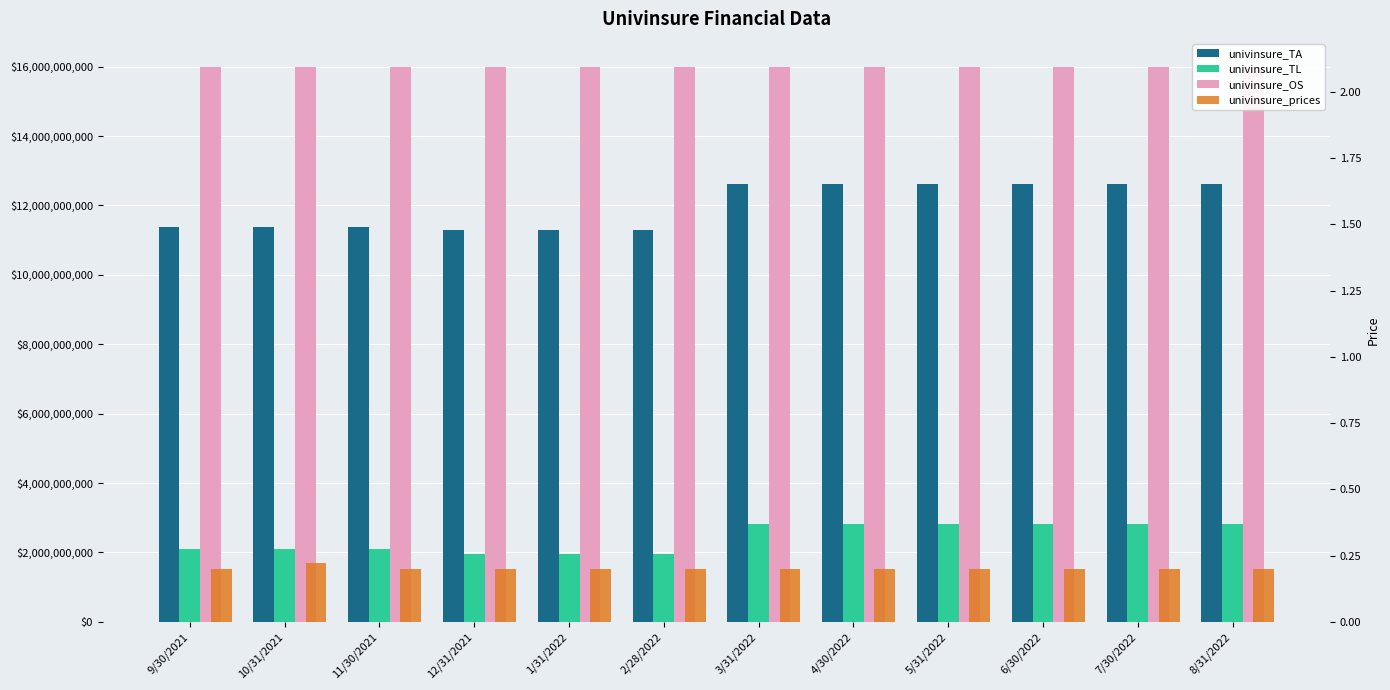

What is the label of the 1st bar from the right?

8/31/2022